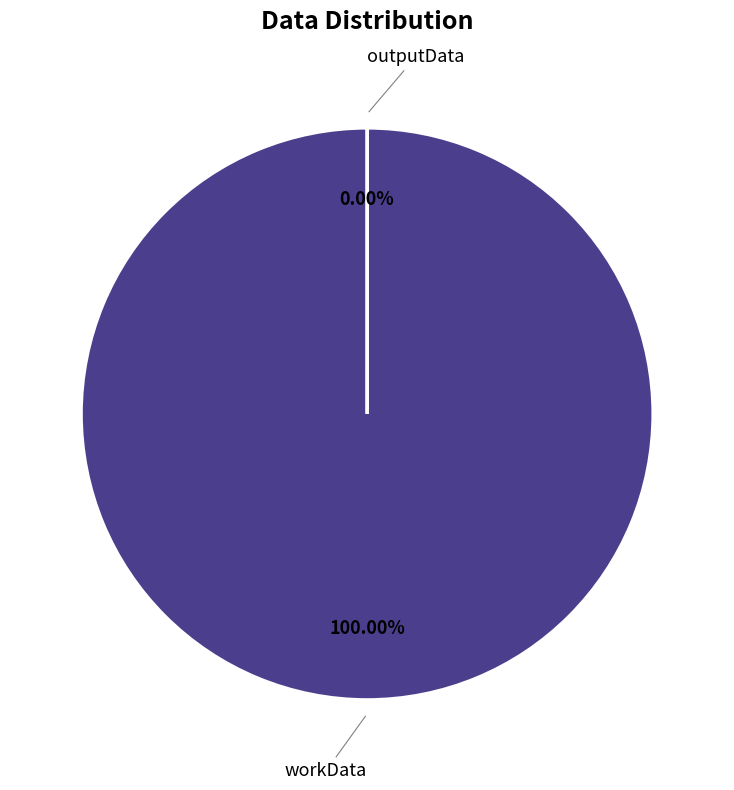

Which category has the smallest portion of the pie?

outputData